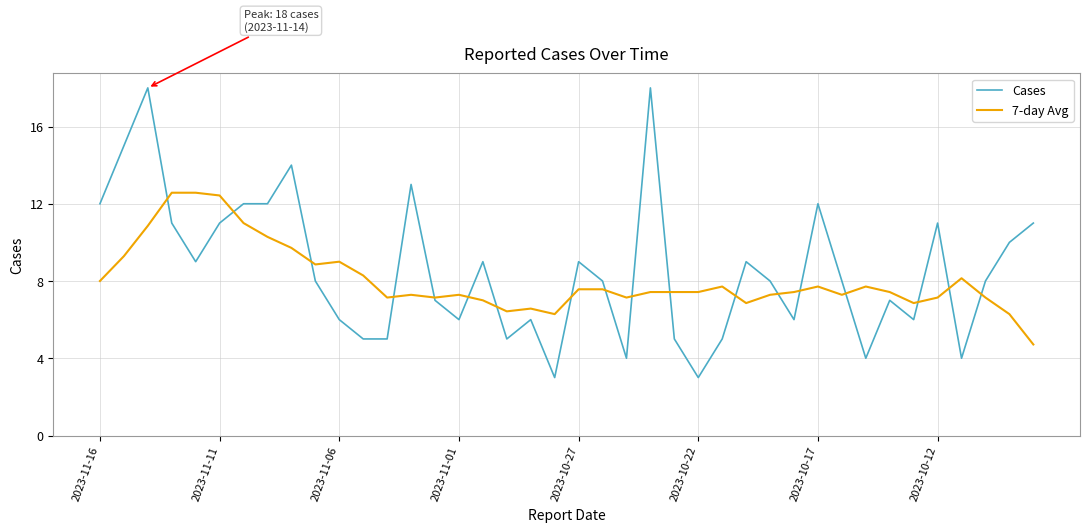

Rank the series by their maximum value, from highest to lowest.

Cases, 7-day Avg